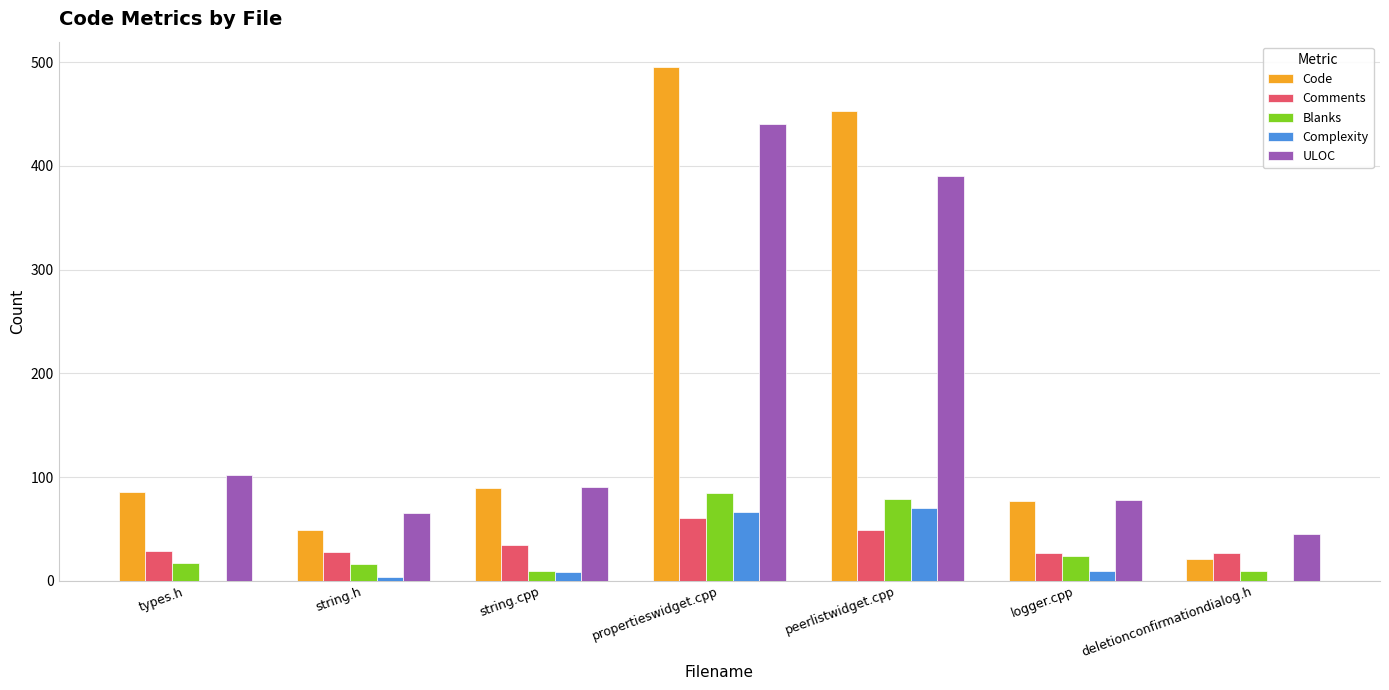

What are all the series names shown in the legend?

Code, Comments, Blanks, Complexity, ULOC